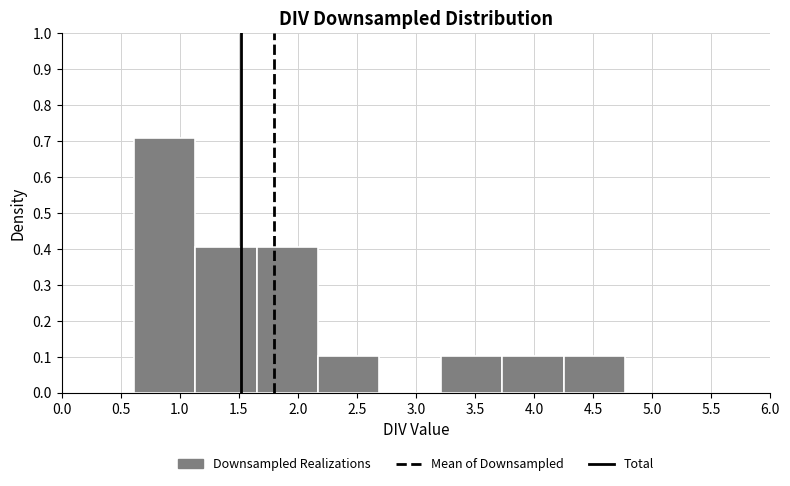

What is the height of the bar covering 3.75 to 4.25 on the x-axis? Neither the bar edges nor the heights are printed on the chart, so give them approximately, as read against the axes.

0.10